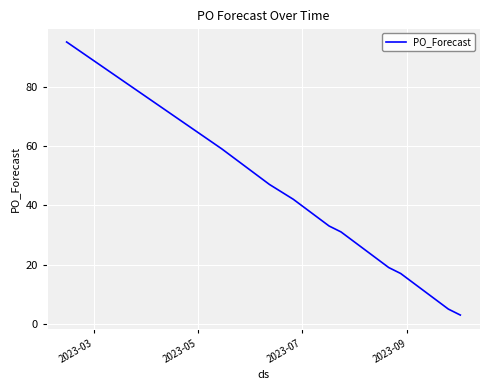

What is the greatest value displayed?

95